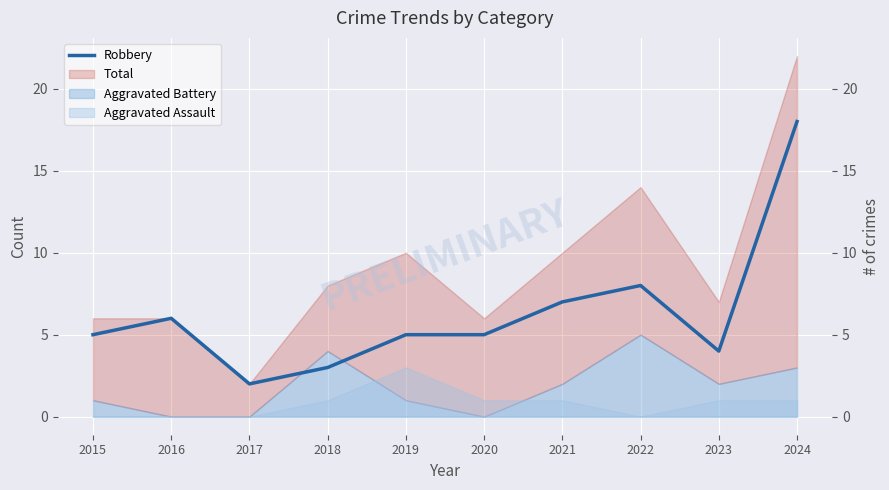

Reading left to right, list all the values displayed in this chart.

2015=5	2016=6	2017=2	2018=3	2019=5	2020=5	2021=7	2022=8	2023=4	2024=18